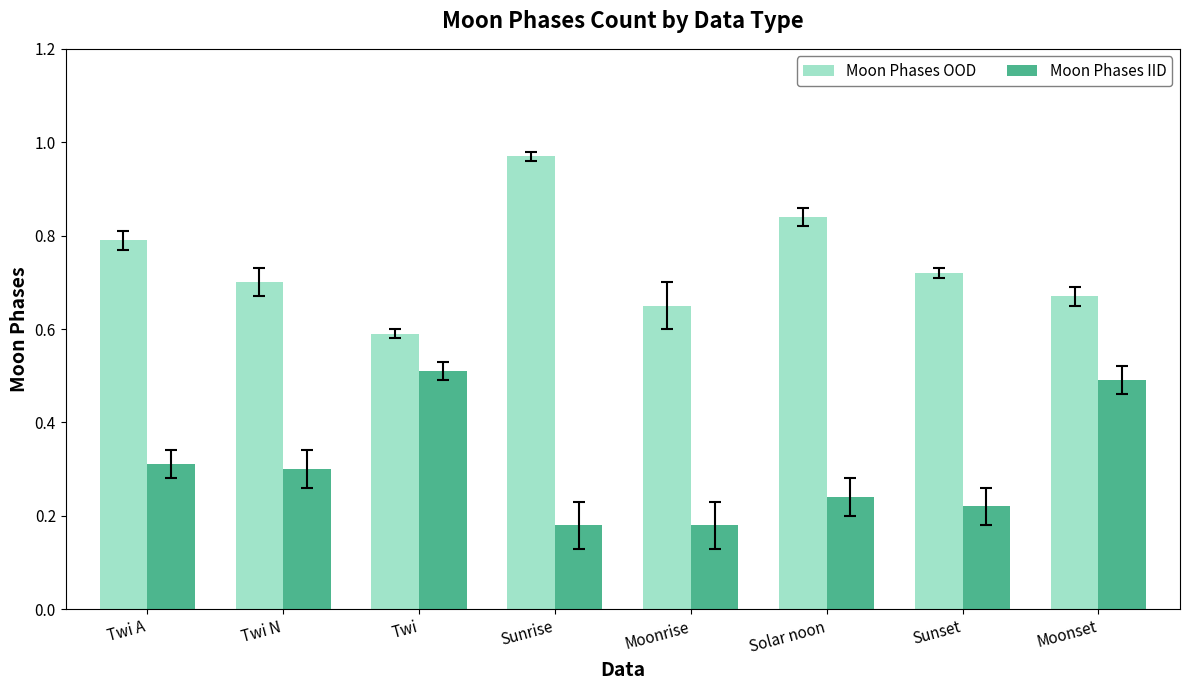

What is the lowest value of the Moon Phases OOD series?

0.6